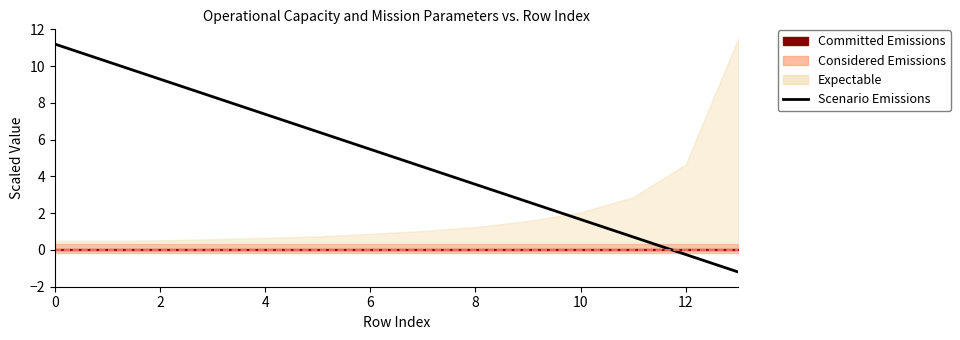

Is it true that the value at 12 is -0.2?

True